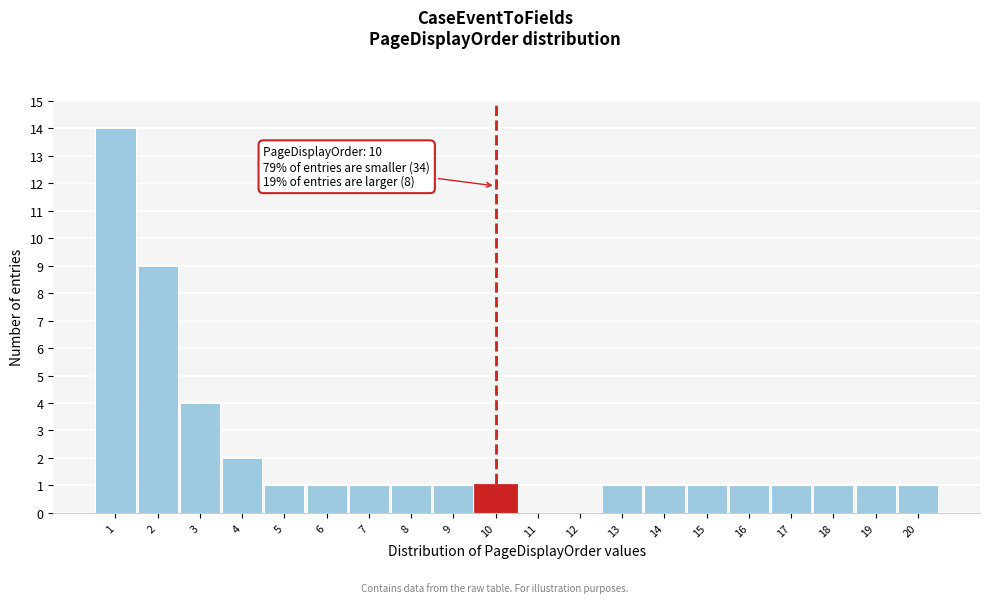

Reading left to right, what are all the values shown in this chart?

1=14	2=9	3=4	4=2	5=1	6=1	7=1	8=1	9=1	10=1	11=0	12=0	13=1	14=1	15=1	16=1	17=1	18=1	19=1	20=1